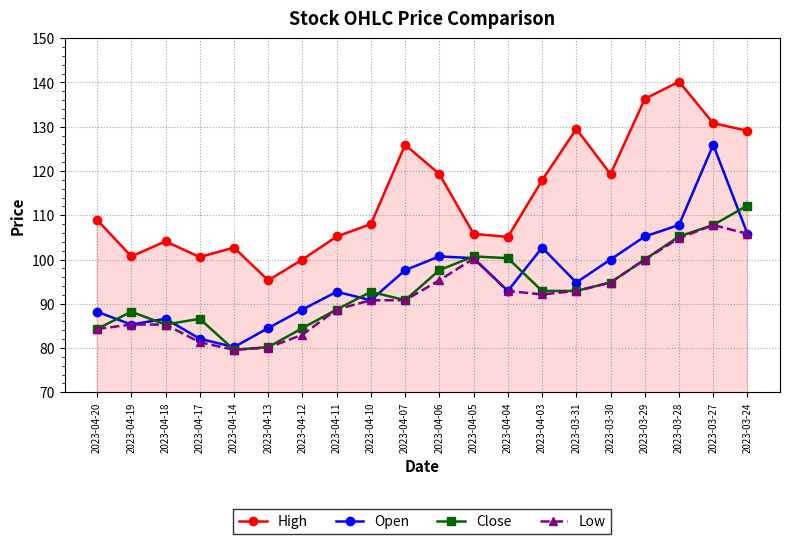

What is the total value across all series at 2023-04-10?

382.3